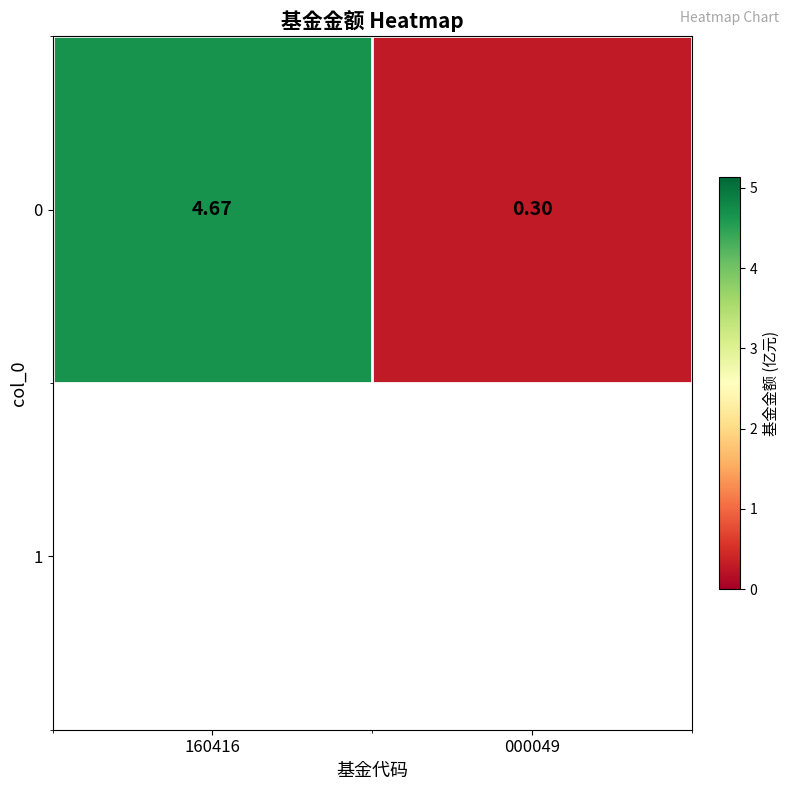

List the labels in order of value, largest first.

160416, 000049